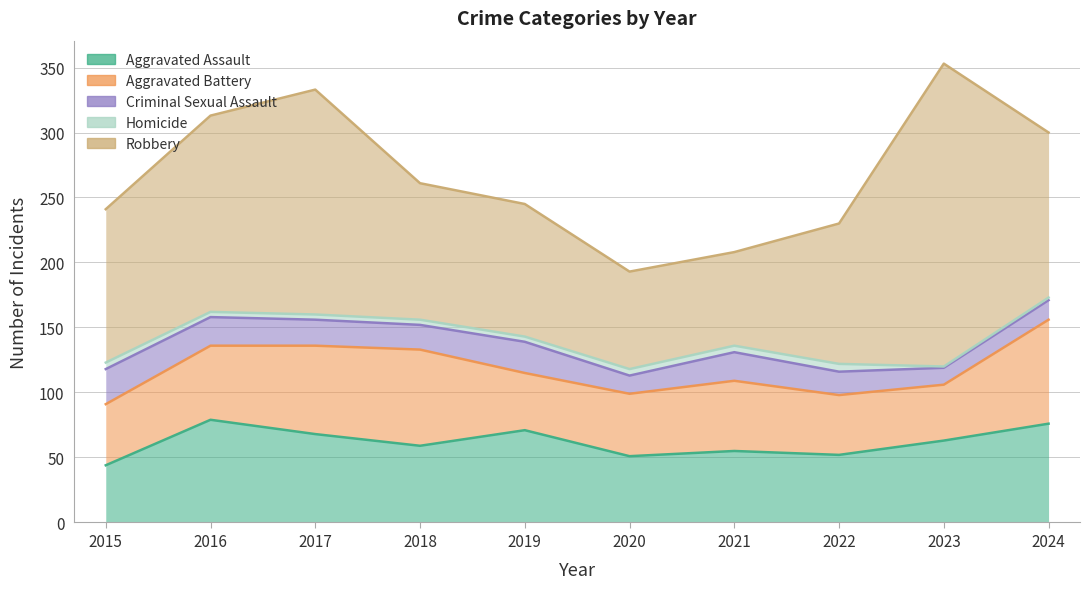

What is the maximum value for Robbery?

233